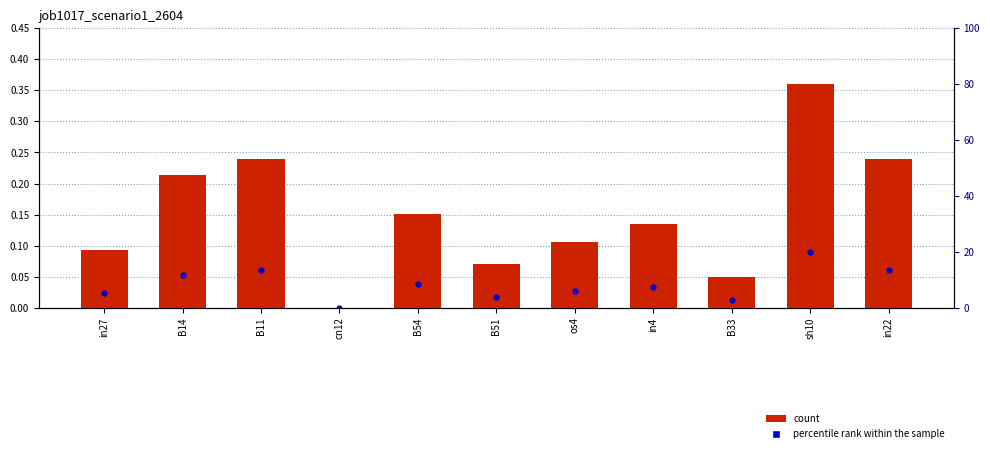

Which series has the widest spread of Y values?

job1017_scenario1_2604